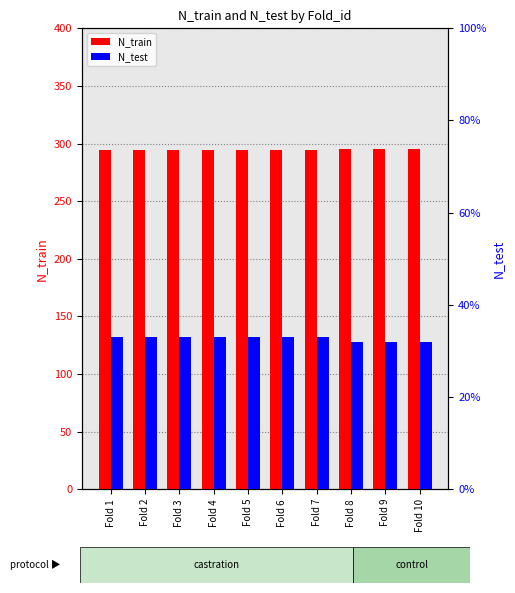

What is the difference between the maximum and minimum values in the N_test series?

1